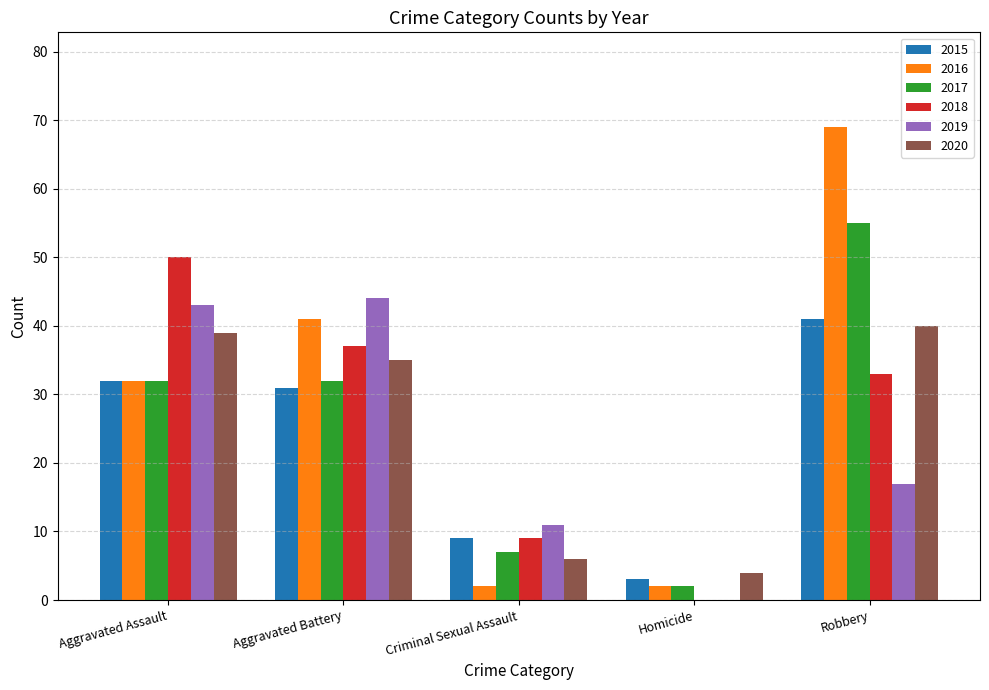

Reading right to left, transcribe all the data shown in this chart.

2015: 41	3	9	31	32
2016: 69	2	2	41	32
2017: 55	2	7	32	32
2018: 33	0	9	37	50
2019: 17	0	11	44	43
2020: 40	4	6	35	39